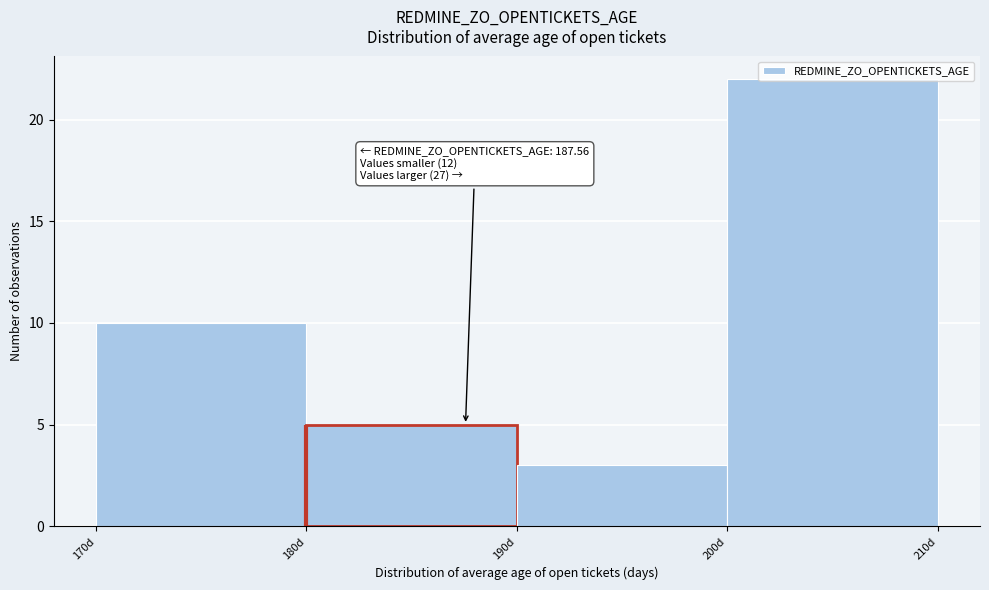

Over which range of the x-axis is the bar tallest?

200 to 210